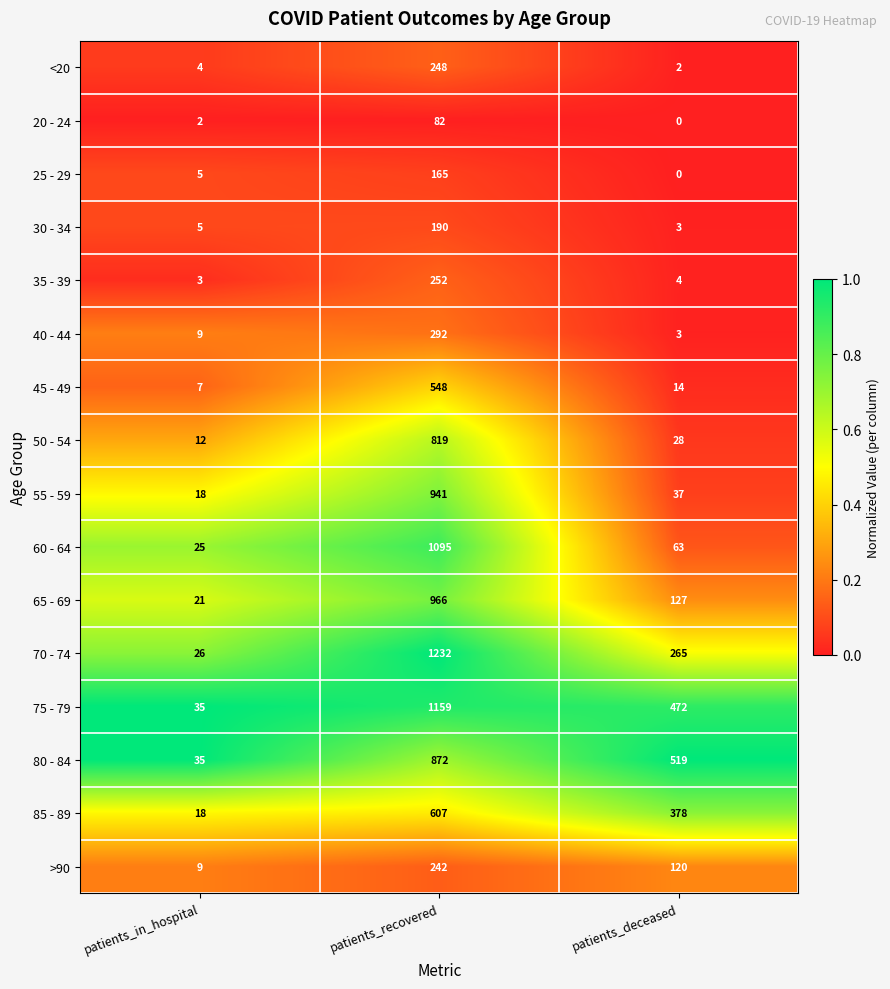

Is it true that 20 - 24 equals 0 at patients_deceased?

True